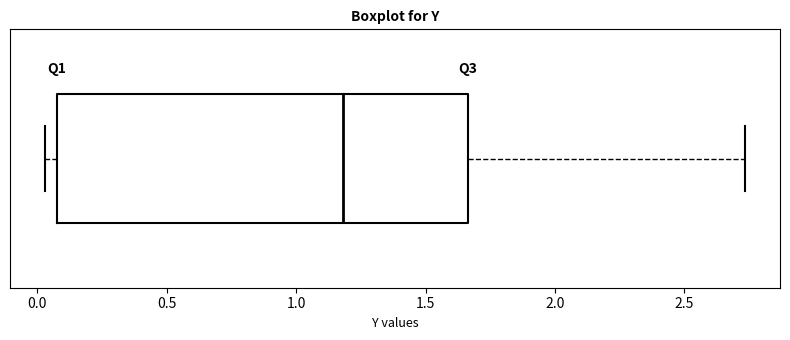

Transcribe this box plot: give where the median line is, the range the box spans, and where the two whiskers end, as read against the x-axis. The values are not printed on the chart, so give them approximately, as read against the axis.

median 1.20, box 0.10 to 1.65, whiskers 0.05 to 2.75